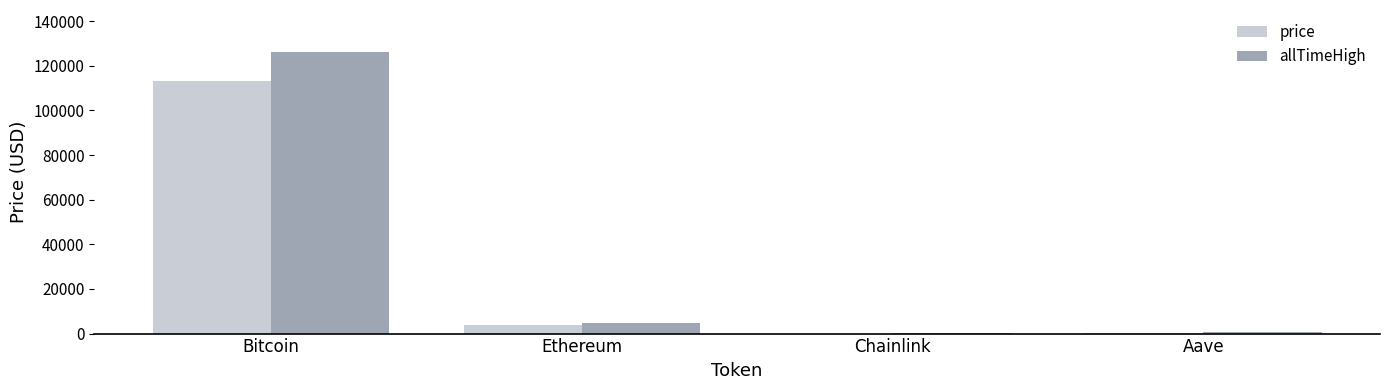

What is the sum of all allTimeHigh values?

131740.4